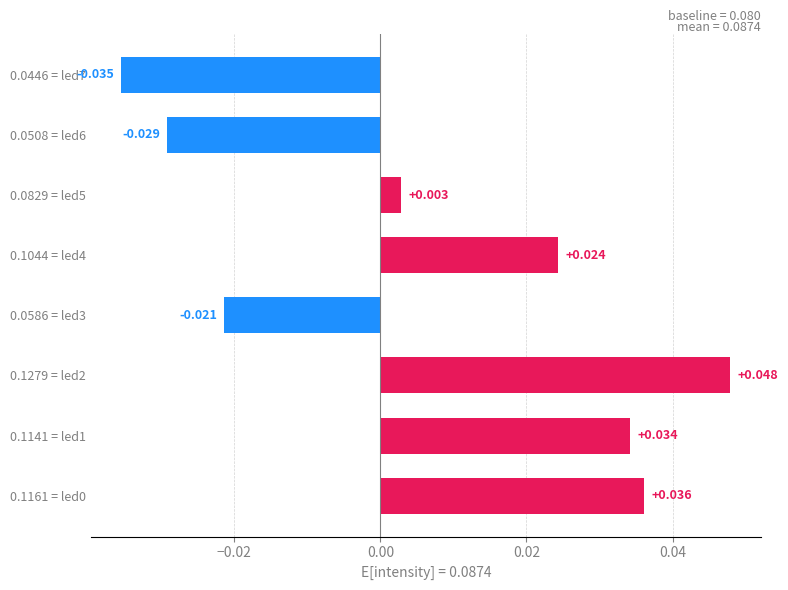

How many values are above zero?

5